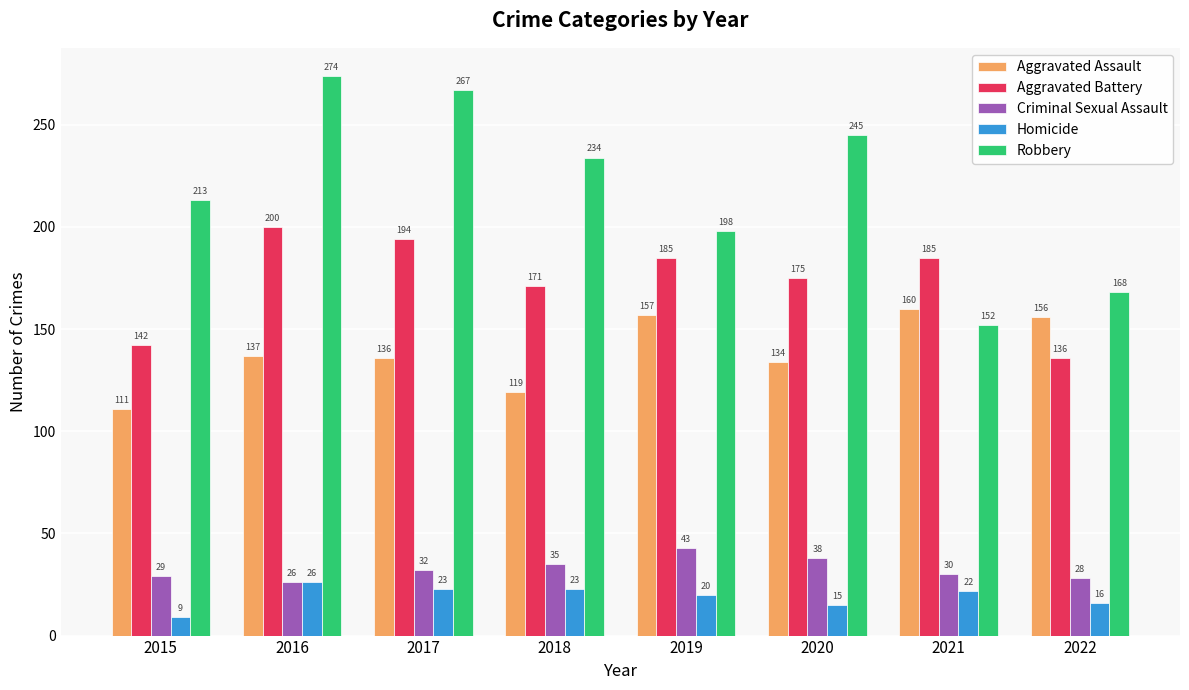

What is the highest value of the Aggravated Assault series?

160